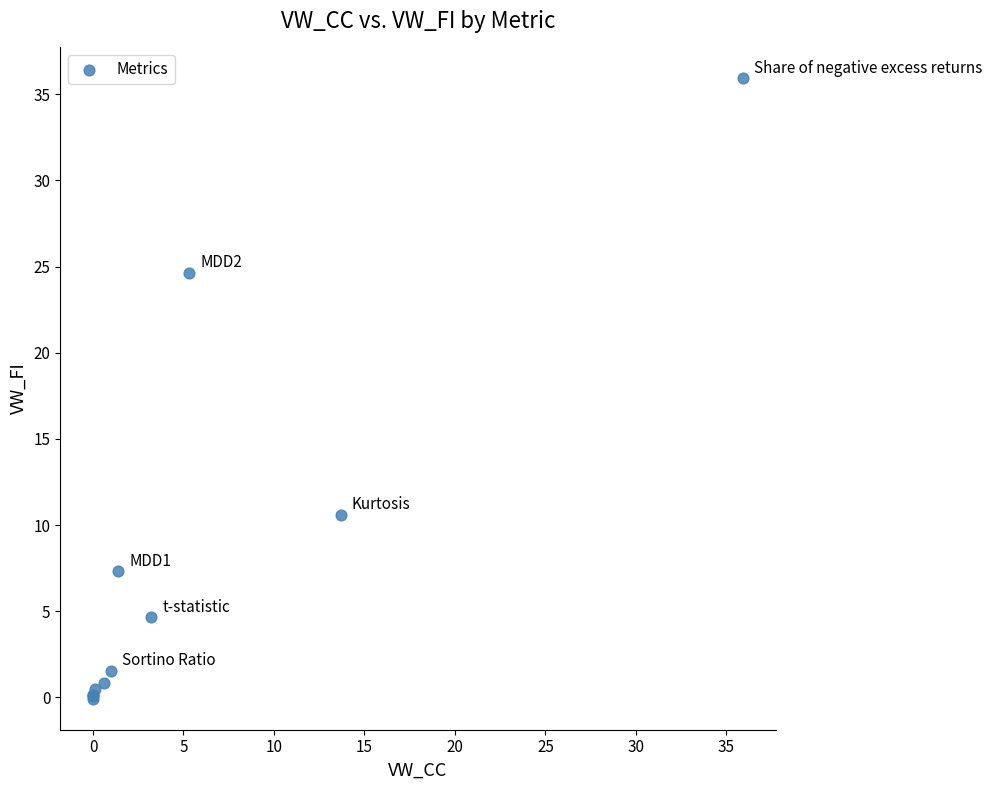

What Y value in the scatter plot is closest to 17?

10.6